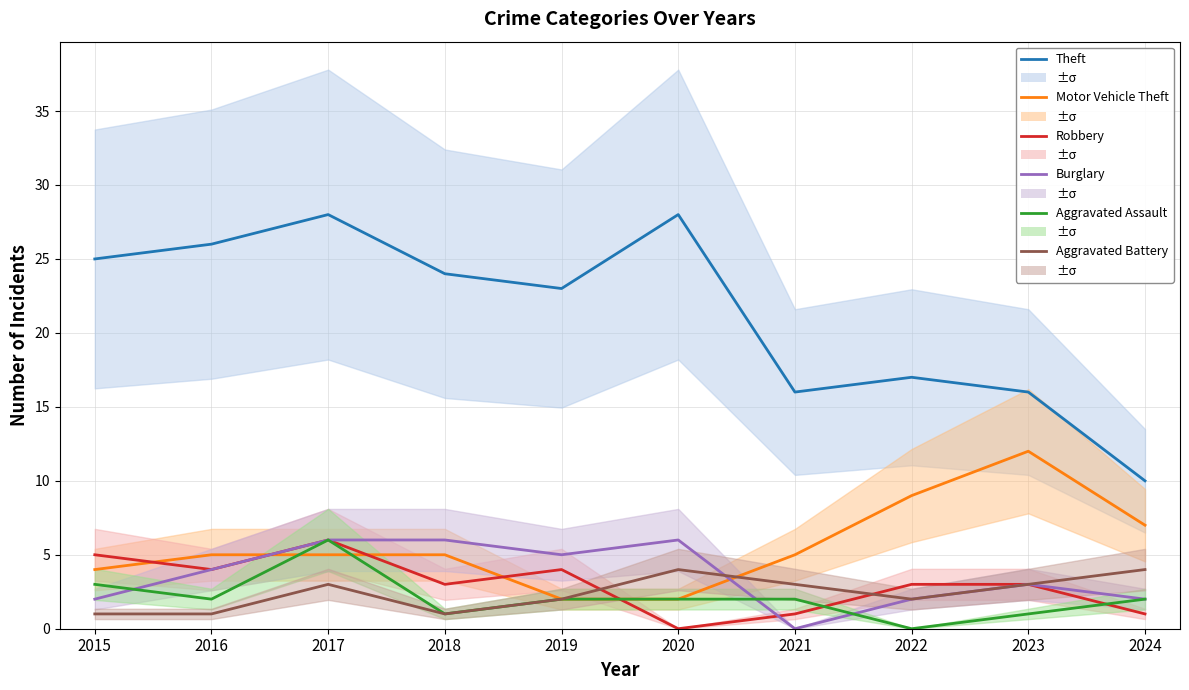

How many data points does each series have?

10